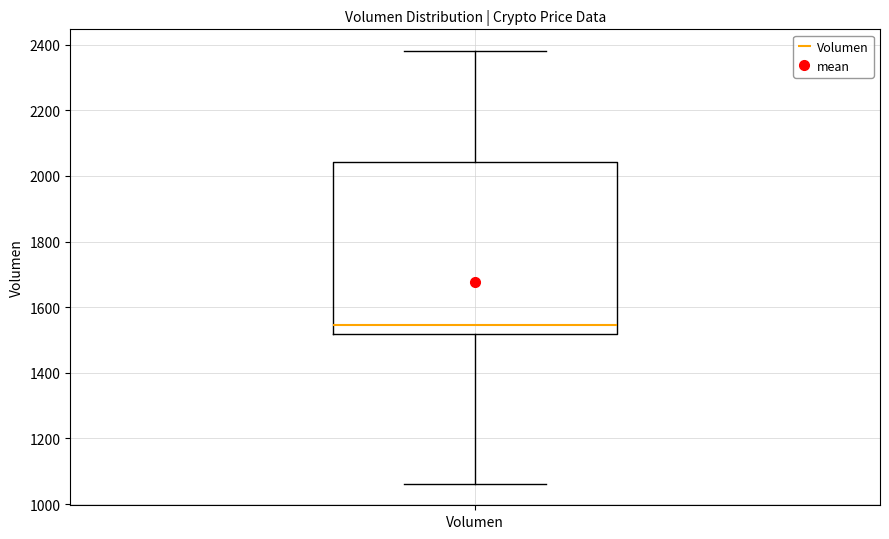

Transcribe this box plot: give where the median line is, the range the box spans, and where the two whiskers end, as read against the y-axis. The values are not printed on the chart, so give them approximately, as read against the axis.

median 1540, box 1520 to 2040, whiskers 1060 to 2380